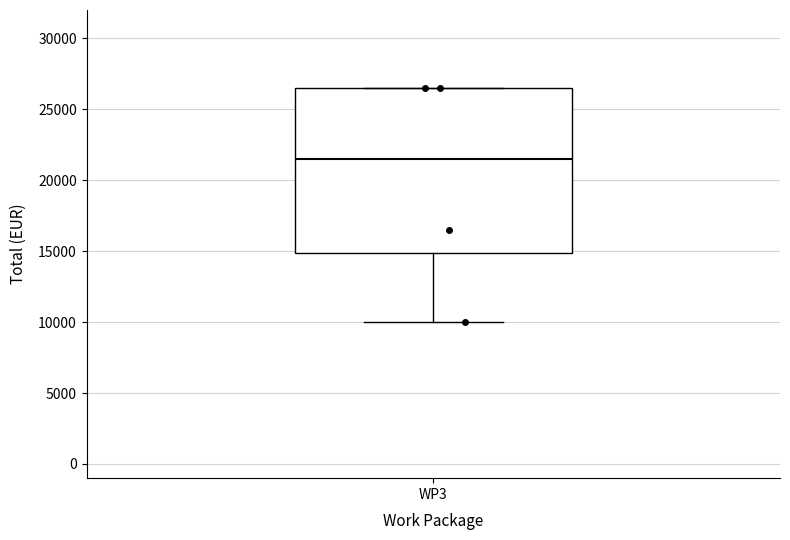

Read this box plot against the y-axis: the position of the median line, the range covered by the box, and the ends of both whiskers. The values are not printed on the chart, so give them approximately, as read against the axis.

median 21500, box 15000 to 26500, whiskers 10000 to 26500